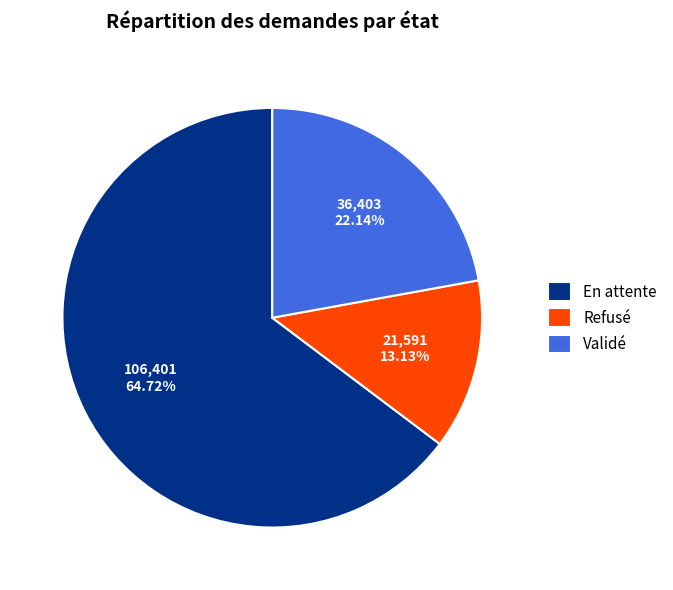

How many segments does this pie chart have?

3